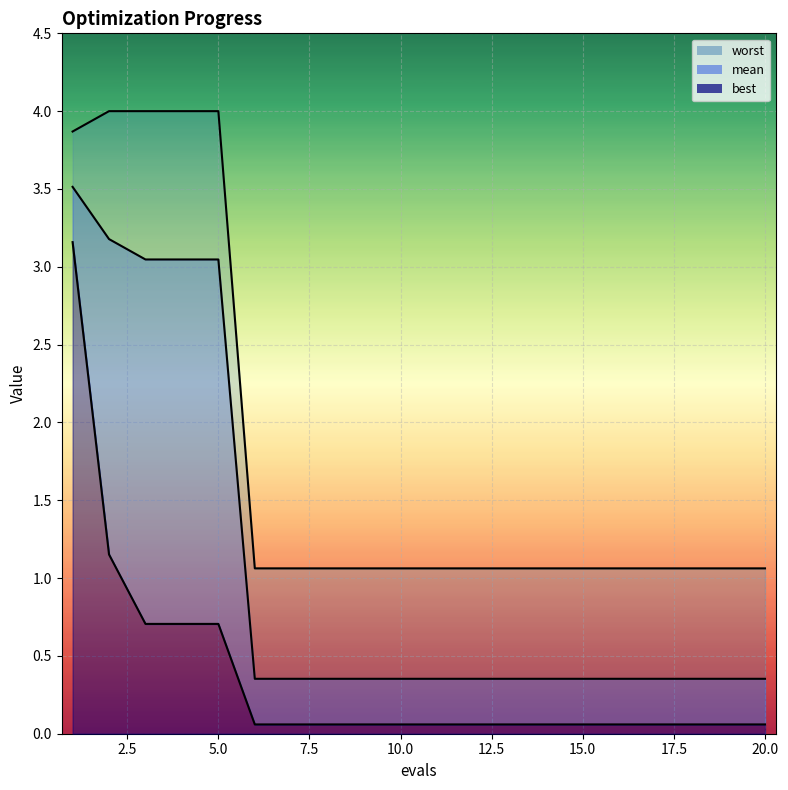

At 4, list the series in order from largest to smallest.

worst, mean, best